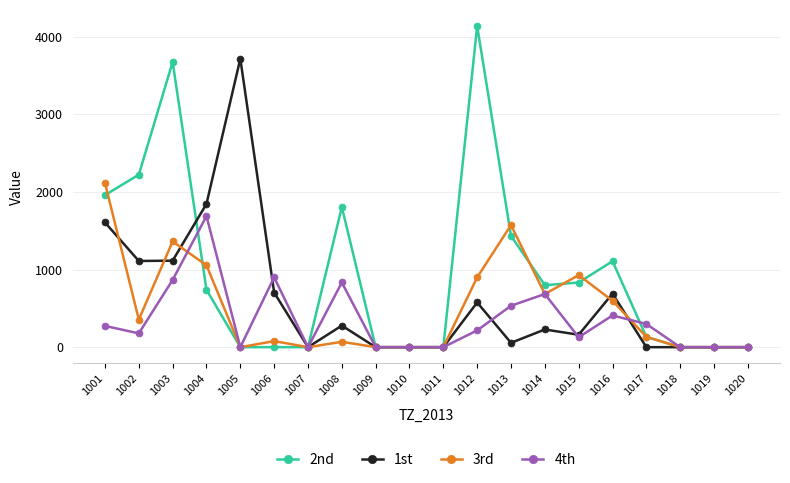

The value of 1st at 1007 is 2459. True or false?

False